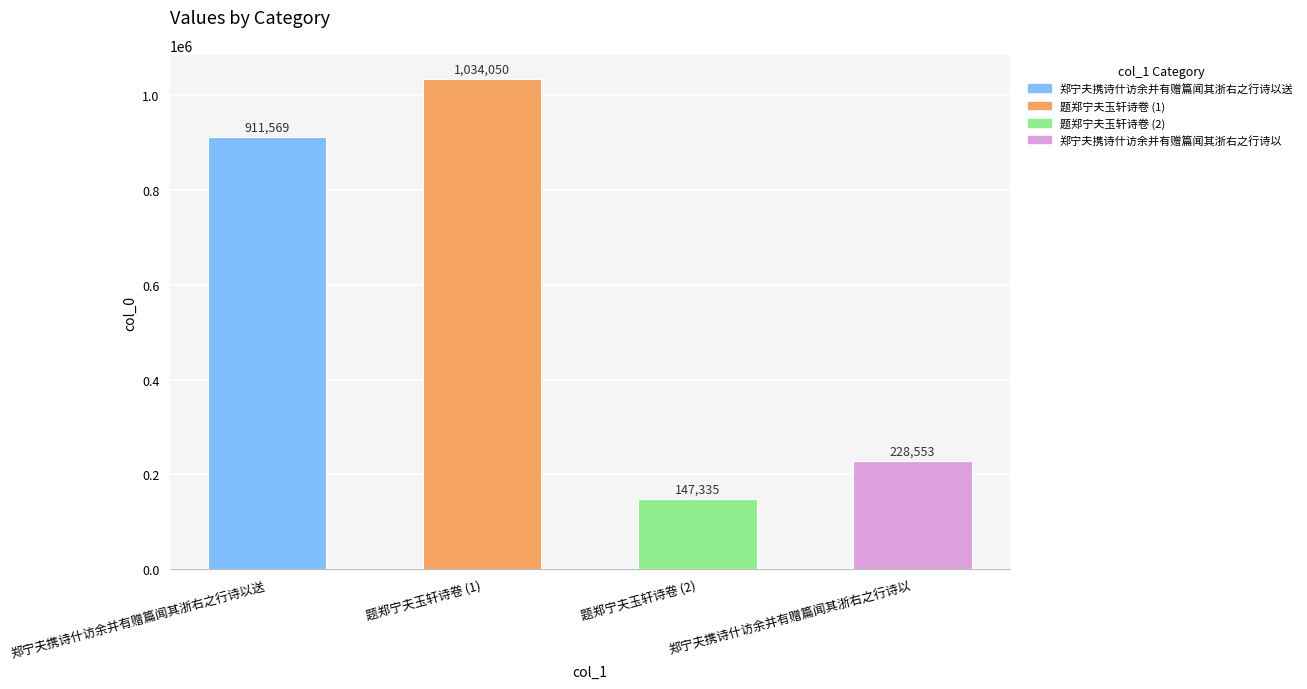

What is the difference between the values at 郑宁夫携诗什访余并有赠篇闻其浙右之行诗以 and 题郑宁夫玉轩诗卷 (1)?

805497